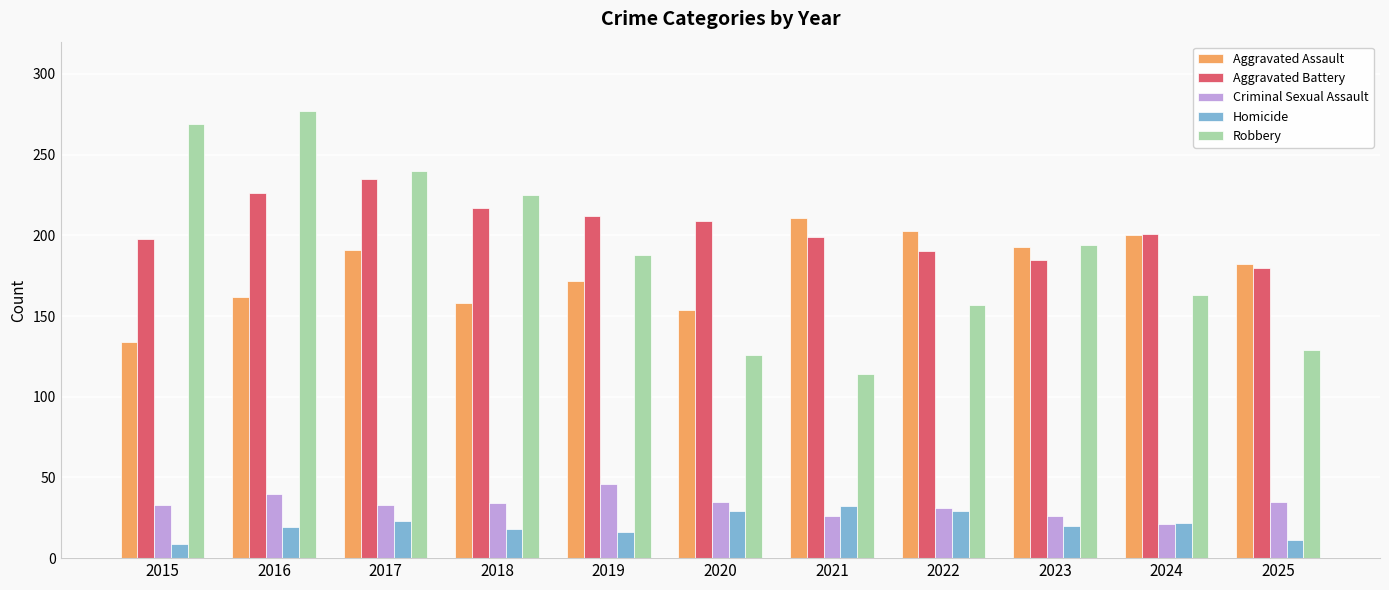

Which series has the largest range (max minus min)?

Robbery